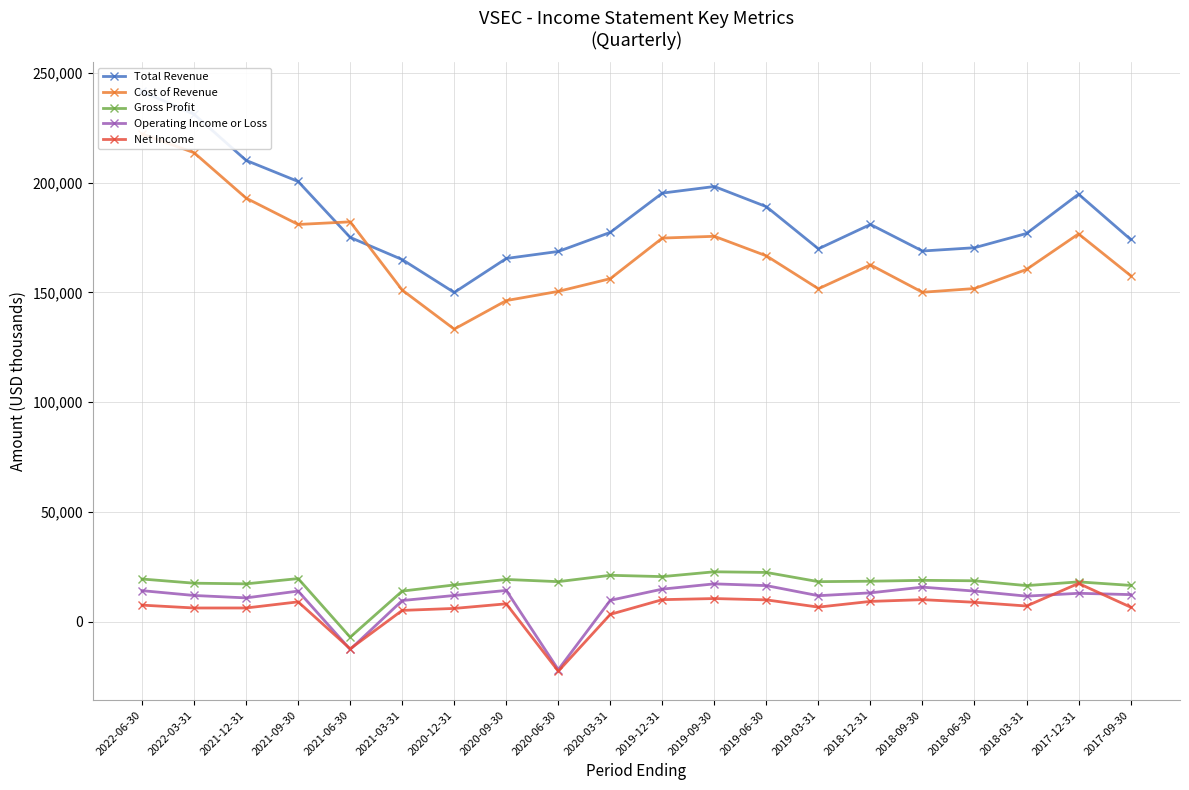

What is the highest value of the Gross Profit series?

22700